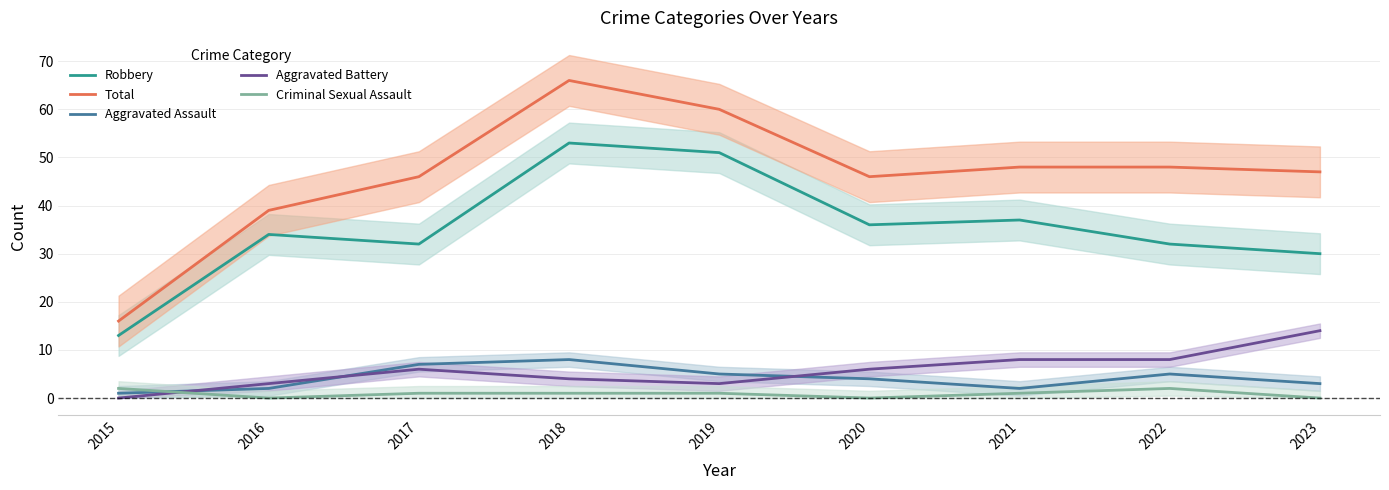

The Aggravated Assault series shows 1 at 2016. True or false?

False